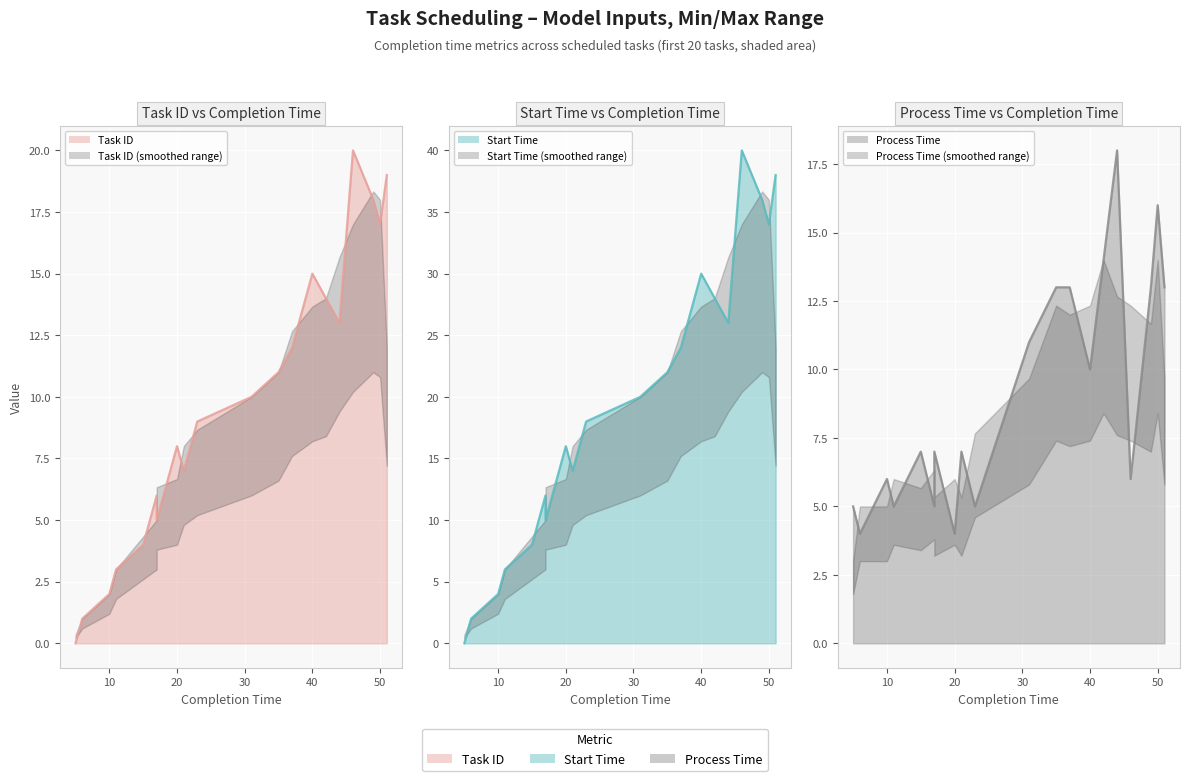

Reading right to left, list all the values displayed in this chart.

Task ID: 19	17	18	20	13	14	15	12	11	10	9	7	8	5	6	4	3	2	1	0
Start Time: 38	34	36	40	26	28	30	24	22	20	18	14	16	10	12	8	6	4	2	0
Process Time: 13	16	13	6	18	14	10	13	13	11	5	7	4	7	5	7	5	6	4	5